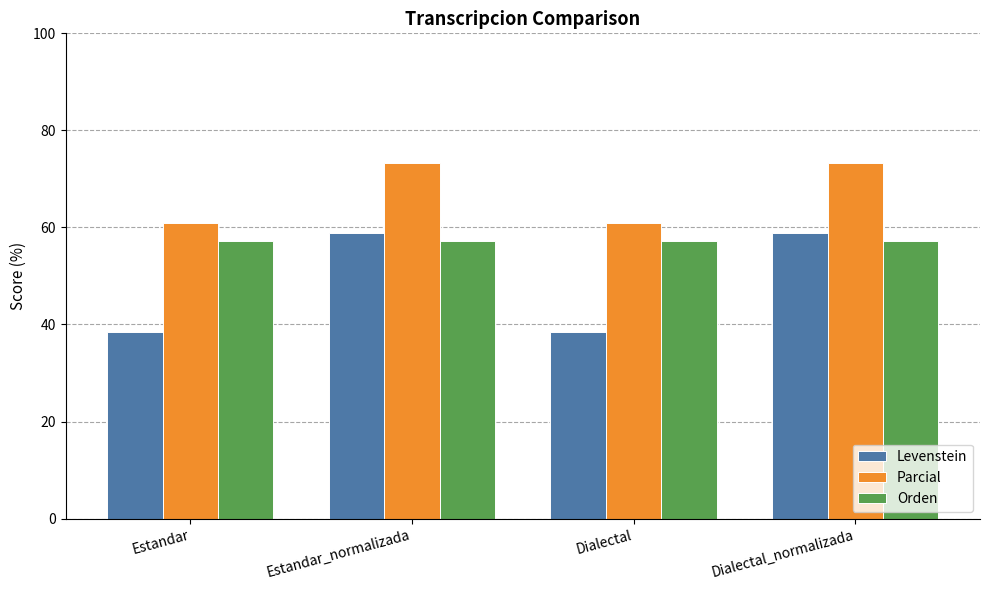

At which label does Parcial first exceed 73?

Estandar_normalizada